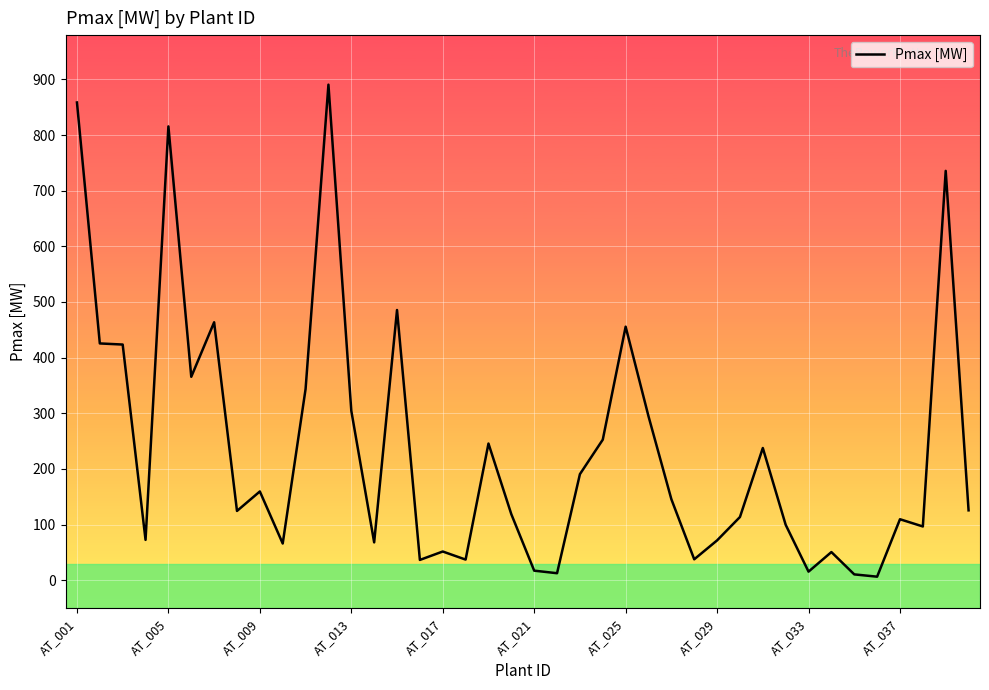

How many lines are shown in the chart?

1